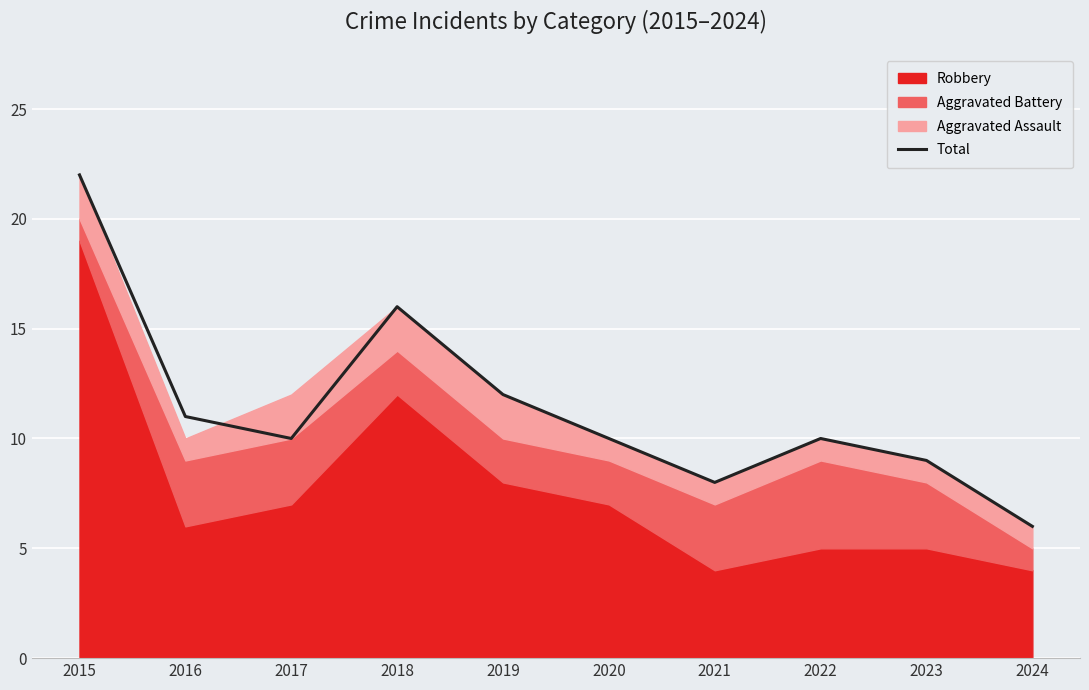

What is the difference between the values at 2015 and 2024?

16